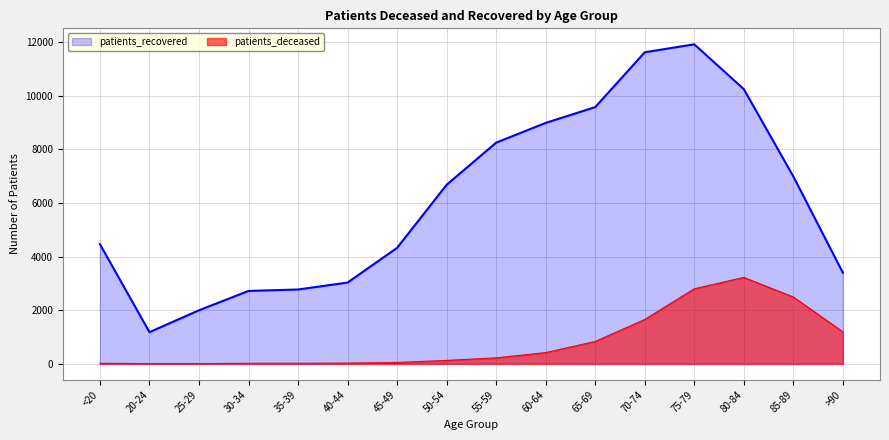

At 30-34, list the series in order from smallest to largest.

patients_deceased, patients_recovered